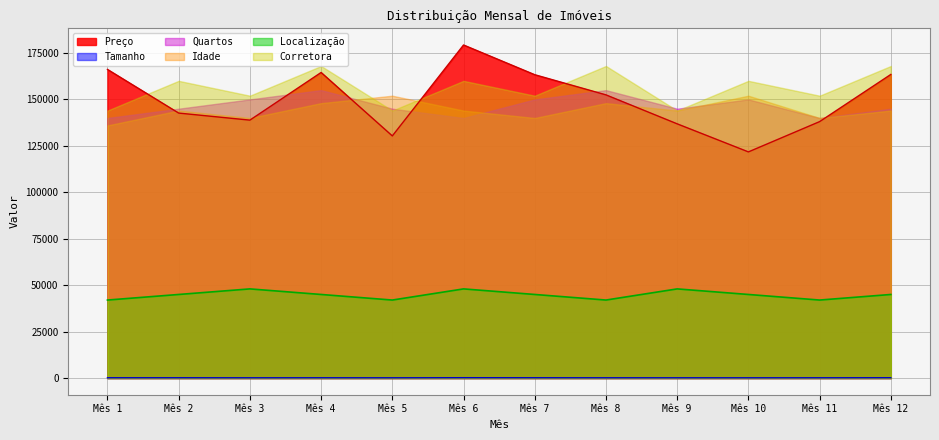

How many interior local peaks does the Localização series have?

3